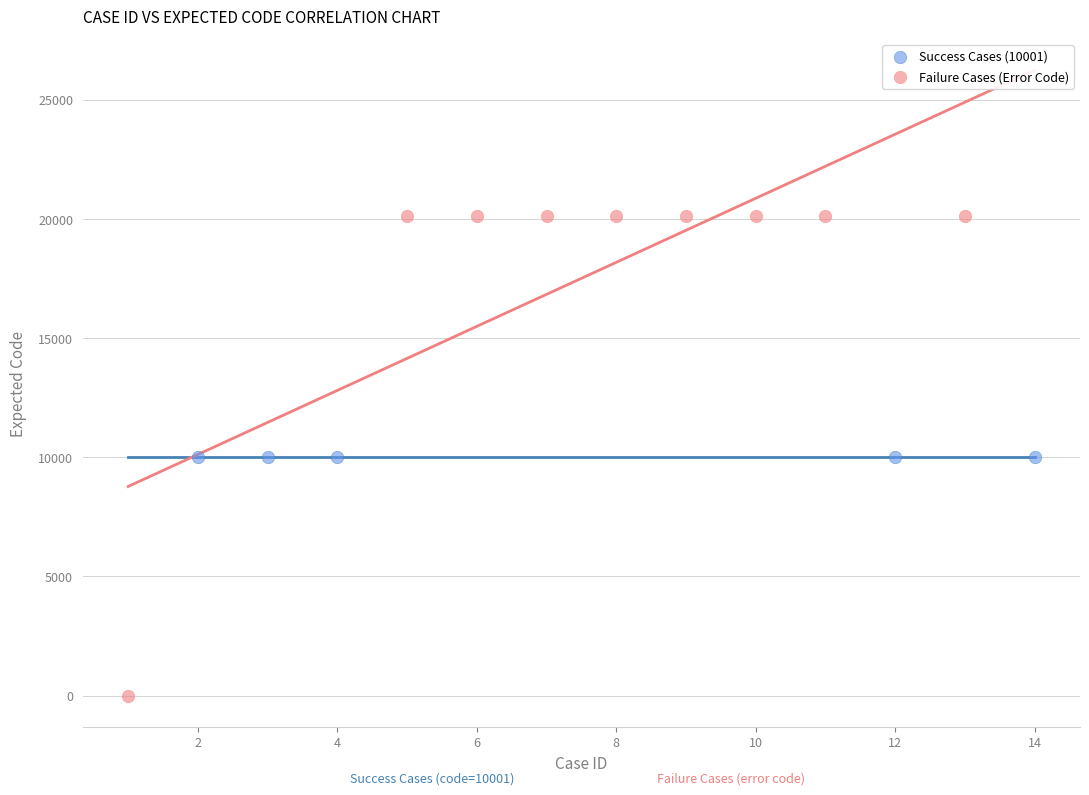

Which series reaches the minimum Y coordinate?

Failure Cases (Error Code)